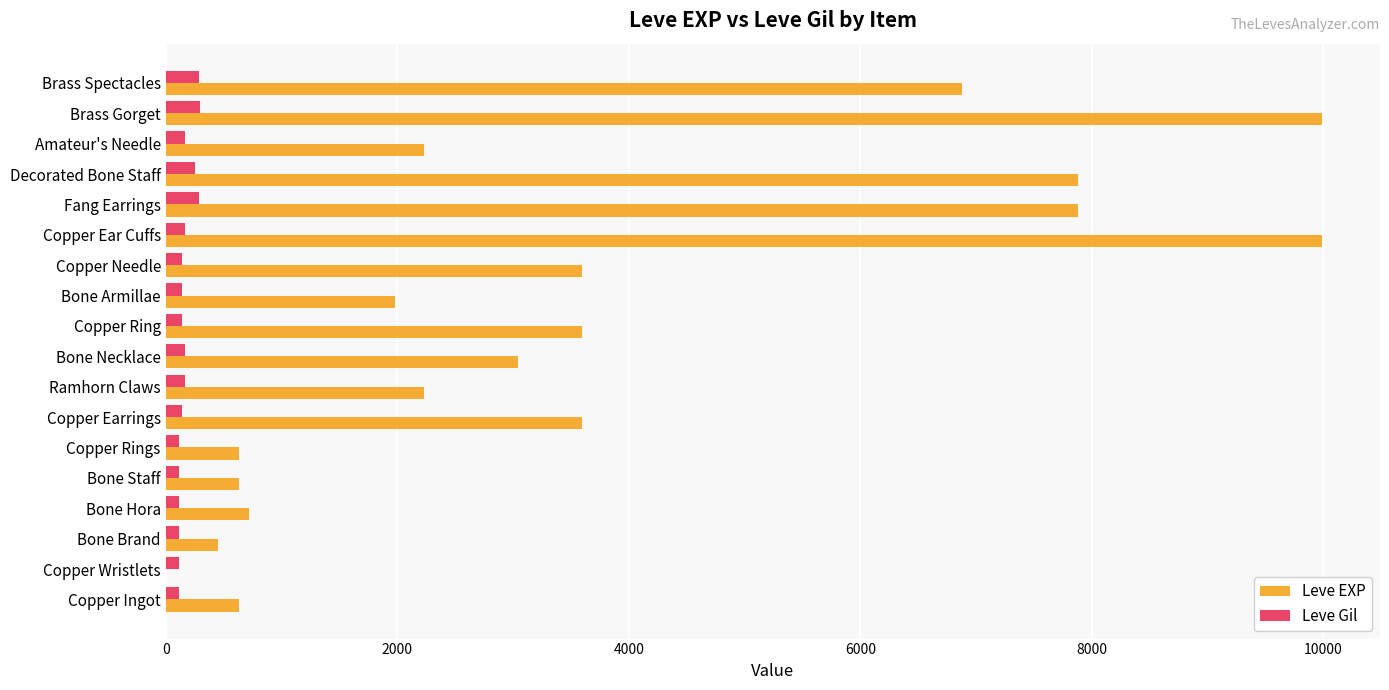

Is the value of Leve EXP at Copper Wristlets greater than the value of Leve Gil at Fang Earrings?

No